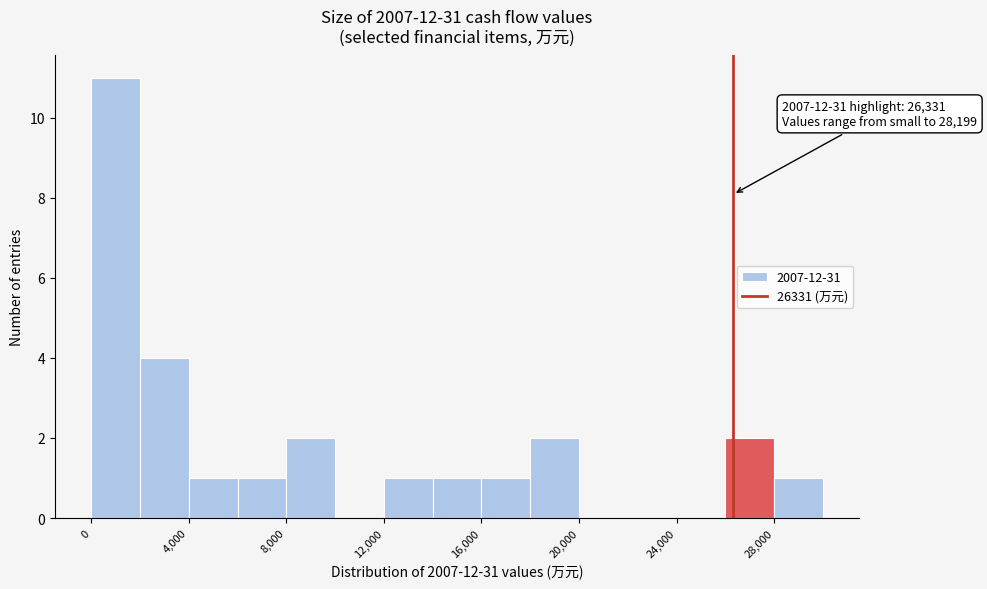

Which range on the x-axis has the tallest bar?

0 to 2000